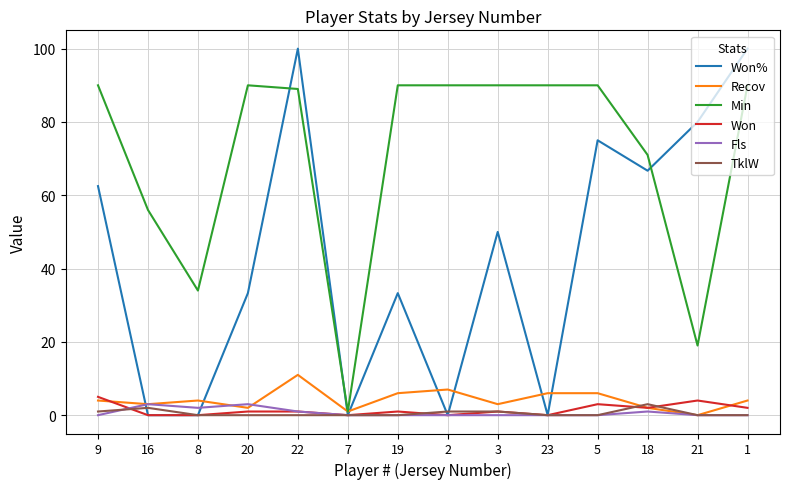

True or false: Won% has a value of 88.0 at 18.

False